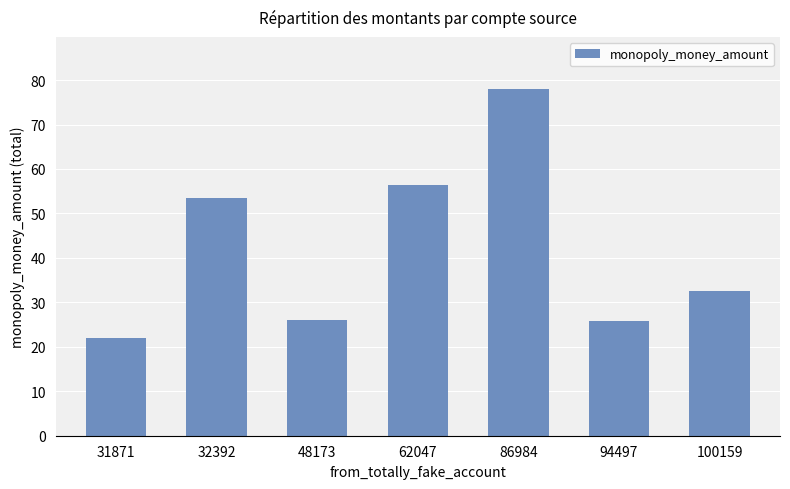

The chart shows a value of 78.0 at 86984. True or false?

True